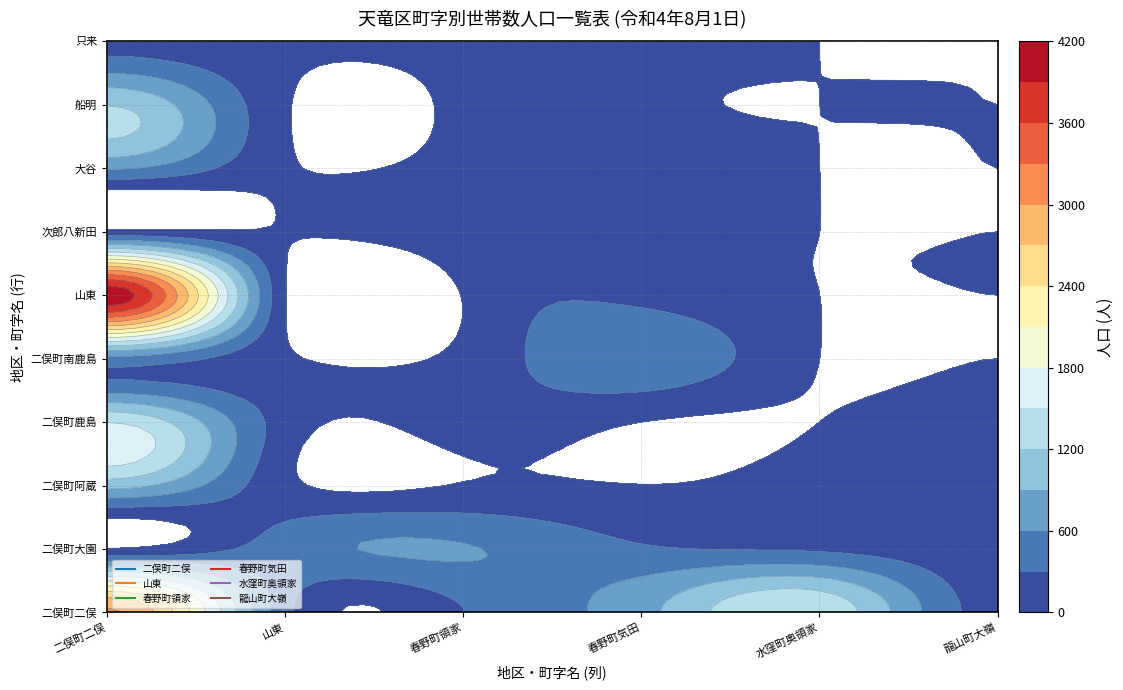

What is the sum of all 龍山町大嶺 values?

499